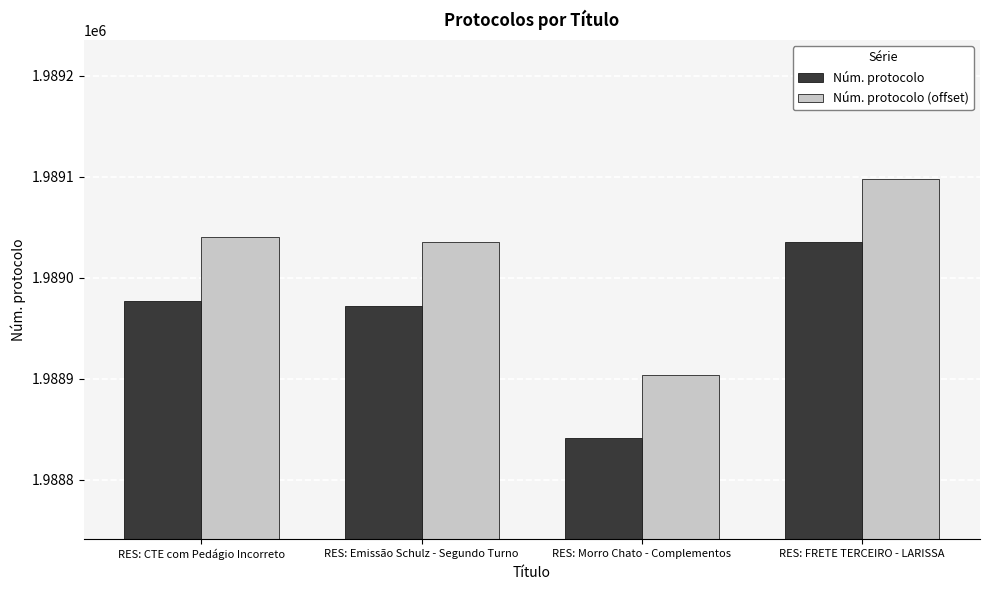

What value does the Núm. protocolo (offset) series have at RES: FRETE TERCEIRO - LARISSA?

1989098